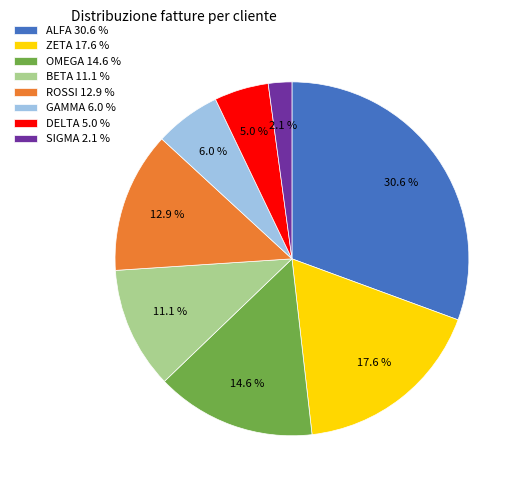

Do SIGMA and GAMMA together represent more than half of the pie?

No